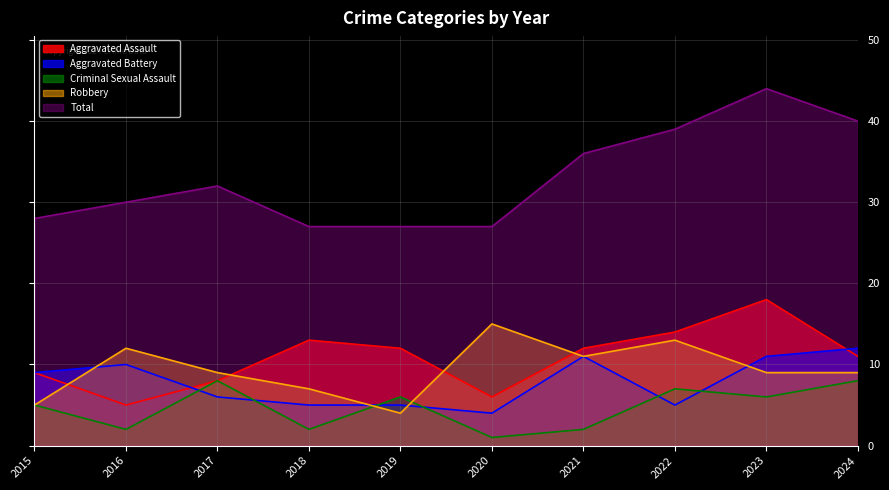

What are all the series names shown in the legend?

Aggravated Assault, Aggravated Battery, Criminal Sexual Assault, Robbery, Total